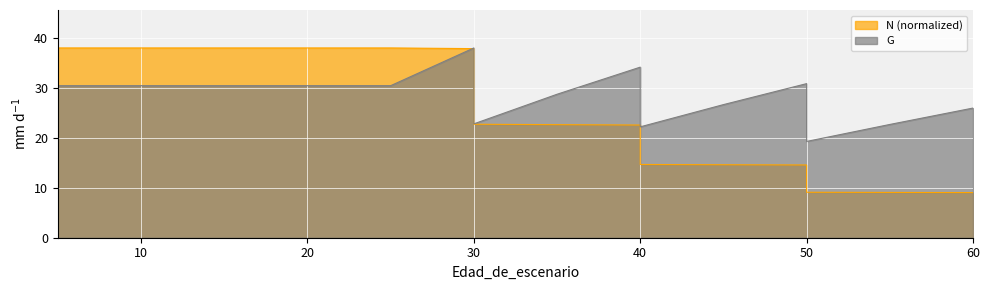

Does the chart display data point markers on the line(s)?

No